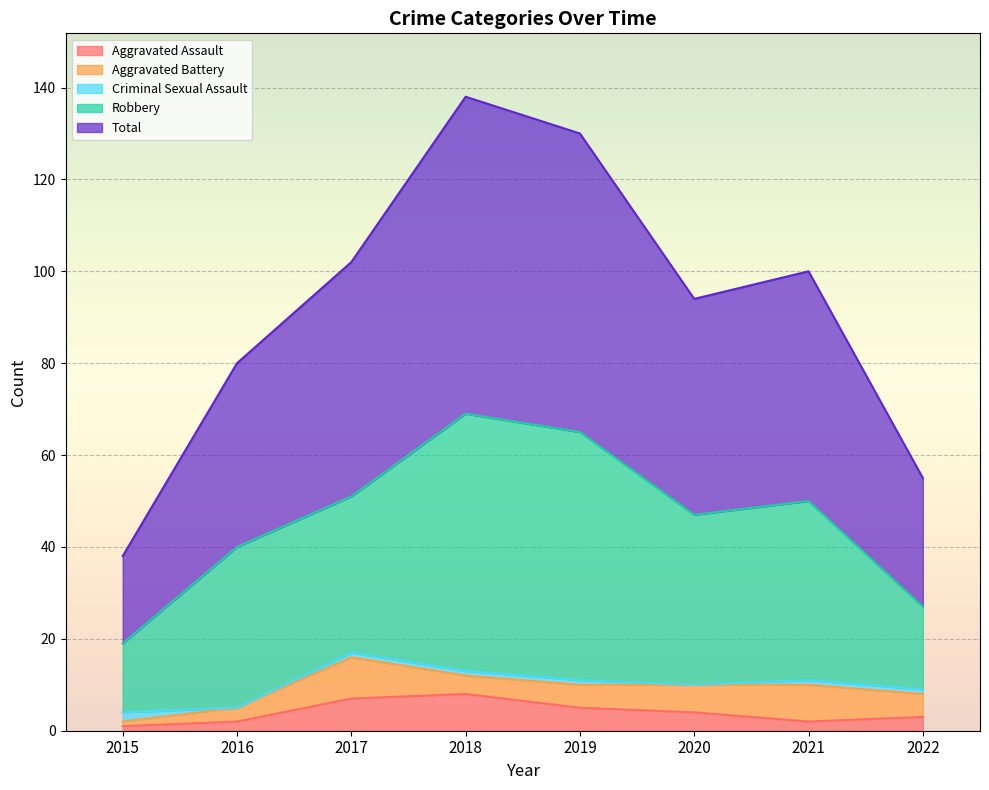

Which category has the highest value across all series?

2018